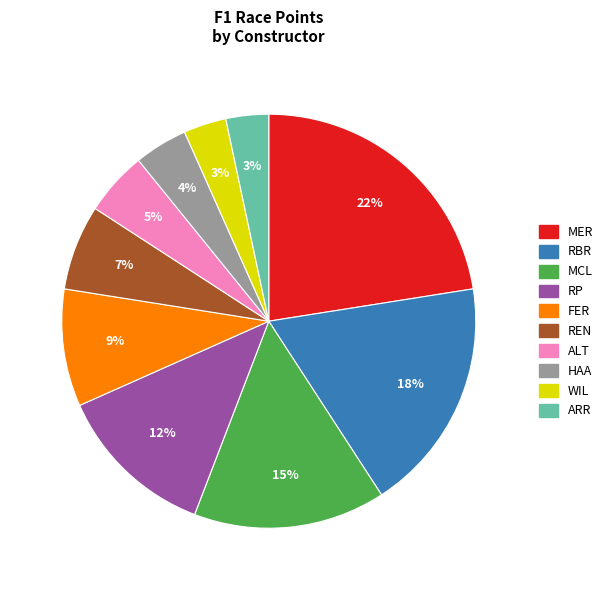

Which slice is the largest?

MER